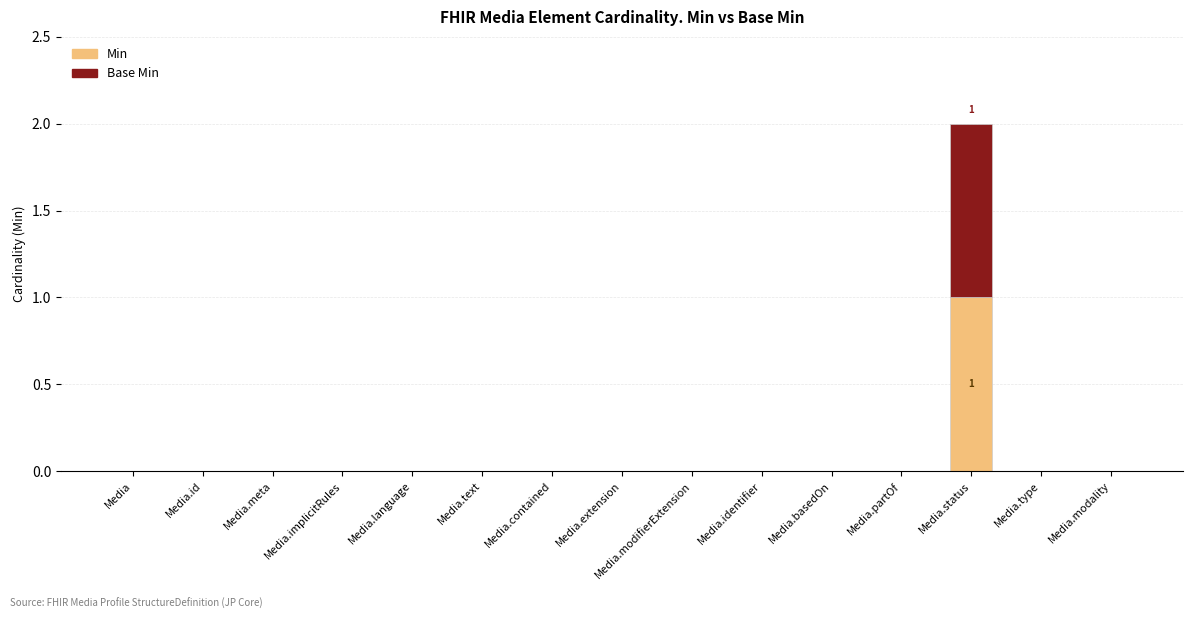

At which category is the sum across all series the highest?

Media.status